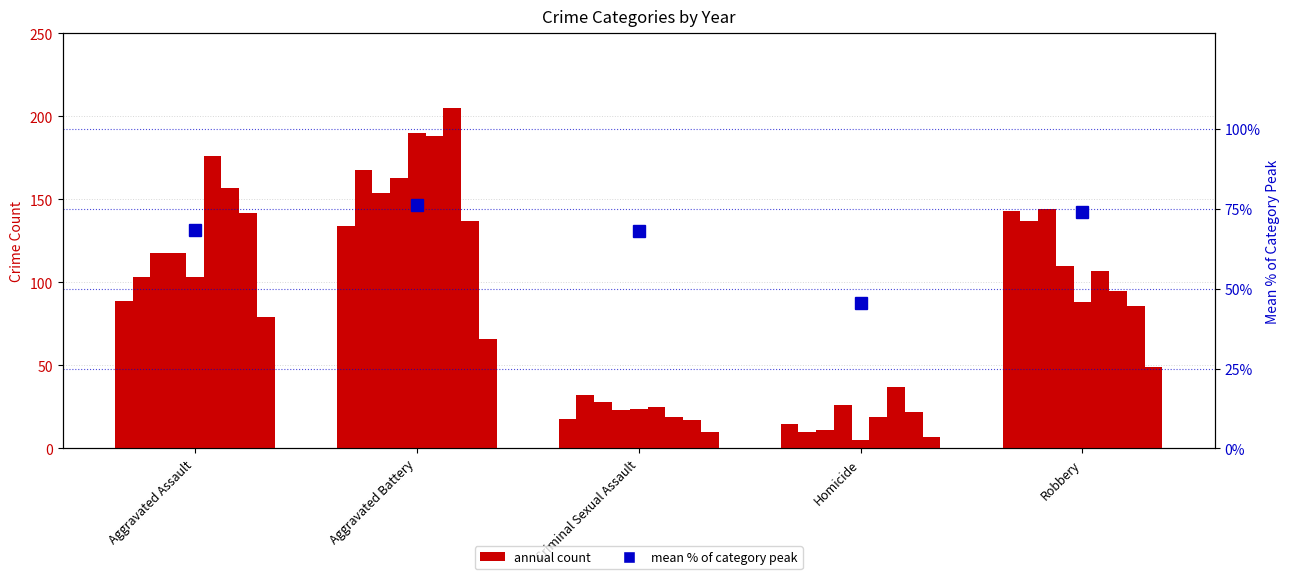

The value at Robbery is 74.0. True or false?

True